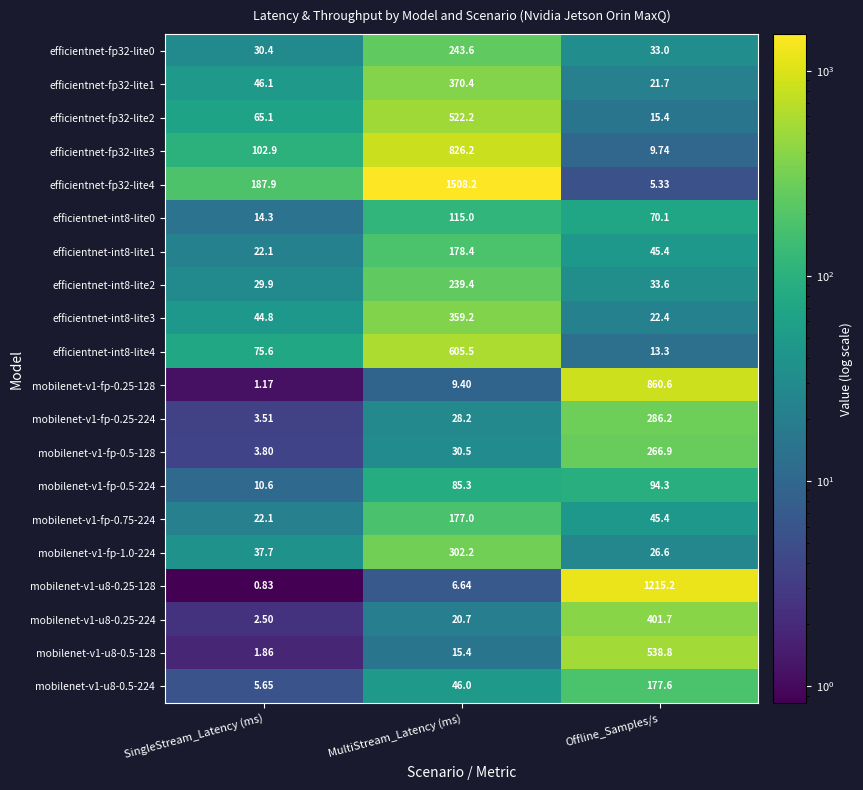

Between MultiStream_Latency (ms) and Offline_Samples/s, which series saw the biggest shift?

efficientnet-fp32-lite4